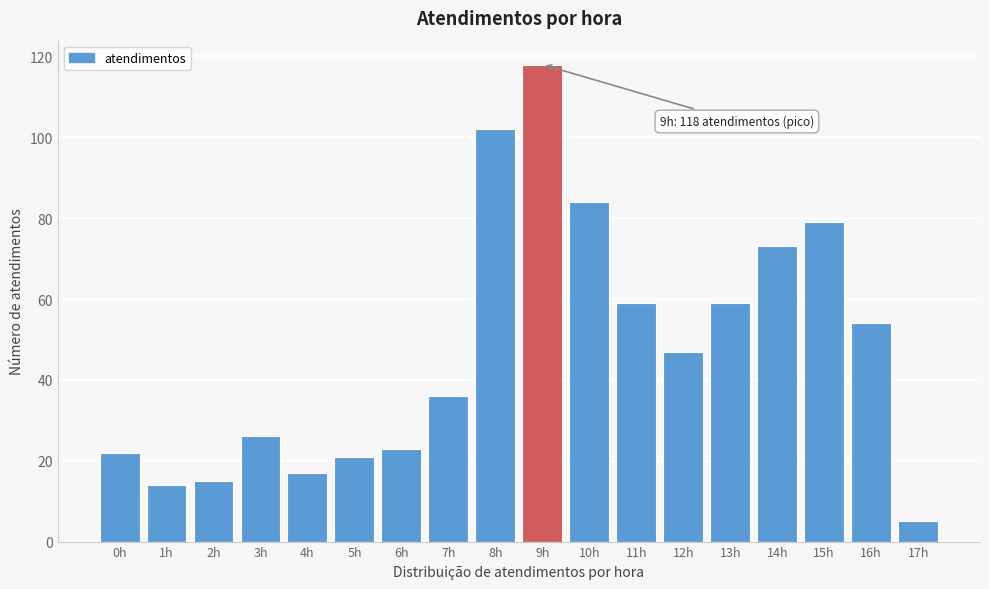

Reading right to left, what are all the values shown in this chart?

17h=5	16h=54	15h=79	14h=73	13h=59	12h=47	11h=59	10h=84	9h=118	8h=102	7h=36	6h=23	5h=21	4h=17	3h=26	2h=15	1h=14	0h=22